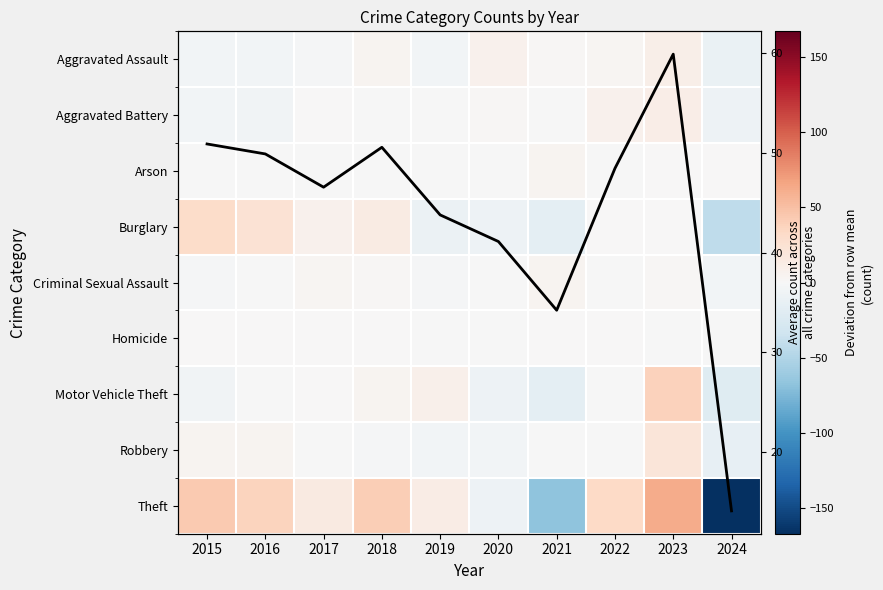

True or false: Aggravated Assault has a value of -2.5 at 2019.

False